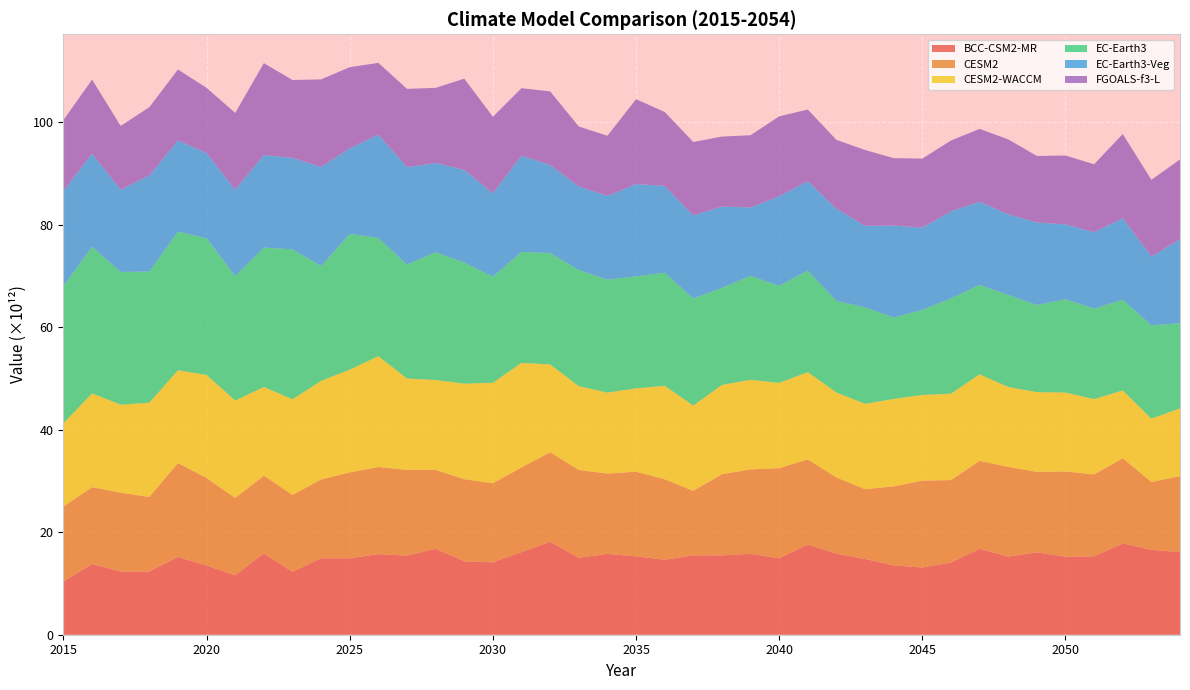

Reading left to right, transcribe all the data shown in this chart.

BCC-CSM2-MR: 10411716902912	13811490750464	12313164775424	12334637514752	15160175493120	13509091917824	11594271555584	15887448932352	12273154260992	14915698950144	14905253036032	15730707791872	15430688178176	16779220877312	14336870318080	14115240148992	16128692715520	18134383722496	15011047014400	15771533049856	15281483153408	14627698114560	15489969422336	15479815012352	15786047438848	14918125355008	17588936507392	15813654347776	14788503535616	13523992182784	13118713364480	14078663720960	16777660596224	15247500902400	16076301664256	15218858000384	15295492128768	17808945577984	16570081345536	16090002358272
CESM2: 14589114712064	14979807838208	15385653936128	14551456153600	18354131697664	17058880290816	15089134469120	15146156032000	15000349442048	15382324707328	16766200709120	16993767915520	16728661688320	15389266280448	16005346623488	15445610463232	16525039763456	17472017137664	17140100890624	15671093100544	16536840437760	15709595762688	12591115010048	15842863480832	16469391835136	17593744228352	16622452473856	14872934875136	13610647552000	15422342561792	16948651884544	16093031694336	17152282198016	17507532406784	15701945352192	16637298212864	15976408023040	16629142388736	13237573648384	14831753101312
CESM2-WACCM: 16279291297792	18302210408448	17198397521920	18391381311488	18096087629824	20123494645760	19002680147968	17312389267456	18666196303872	19237638766592	20053286191104	21634167603200	17833064923136	17543051870208	18647961567232	19609692405760	20389447073792	17135202992128	16360333639680	15802933706752	16257889861632	18231456694272	16636696330240	17421616283648	17484427034624	16634733395968	17027060203520	16577816690688	16671109545984	17058308816896	16719967944704	16858642120704	16890388807680	15593900081152	15562021273600	15405921861632	14702832779264	13231584182272	12361049047040	13242762002432
EC-Earth3: 26768572416000	28616142356480	25892336173056	25591199825920	27038618484736	26679504273408	24301168230400	27194084556800	29267807174656	22402104819712	26482399248384	23078214041600	22231207903232	24928006963200	23634445860864	20714090397696	21664786022400	21738888888320	22658892693504	22034176278528	21842198790144	22067864928256	20898755117056	18933740470272	20299254857728	18938211598336	19804832399360	17882406715392	18811747041280	15886672986112	16593544282112	18601765502976	17446826147840	17945065422848	16993233141760	18206882267136	17654274326528	17703683227648	18222959034368	16597964029952
EC-Earth3-Veg: 18537093529600	18165216051200	16020841431040	18739334479872	17804761759744	16612962861056	16849718738944	18077278273536	17837783515136	19340745244672	16739606724608	20156998746112	19016441659392	17417656860672	18086178586624	16267703484416	18774916857856	17167298854912	16284553052160	16335875604480	18025182920704	16951012229120	16200761344000	15874643722240	13335791665152	17473079345152	17465752944640	17974744317952	15888560422912	17943530307584	16061261938688	16992867188736	16231953334272	15739525267456	16111850487808	14593046872064	14916356407296	15911765409792	13407080153088	16392745123840
FGOALS-f3-L: 13849115754496	14435705946112	12473967050752	13326923857920	13840273113088	12716262555648	14979170304000	17909728411648	15194409402368	17080355127296	15795704823808	13989145739264	15273983737856	14648525979648	17790194941952	14920326316032	13162126508032	14366802968576	11712173441024	11740402155520	16556476071936	14419616595968	14317104660480	13653675868160	14086053036032	15595223384064	13971901906944	13431307501568	14816141901824	13156584783872	13462176530432	13804097241088	14199692460032	14627614228480	12972535578624	13446158483456	13255804190720	16416368492544	14972270673920	15574167977984